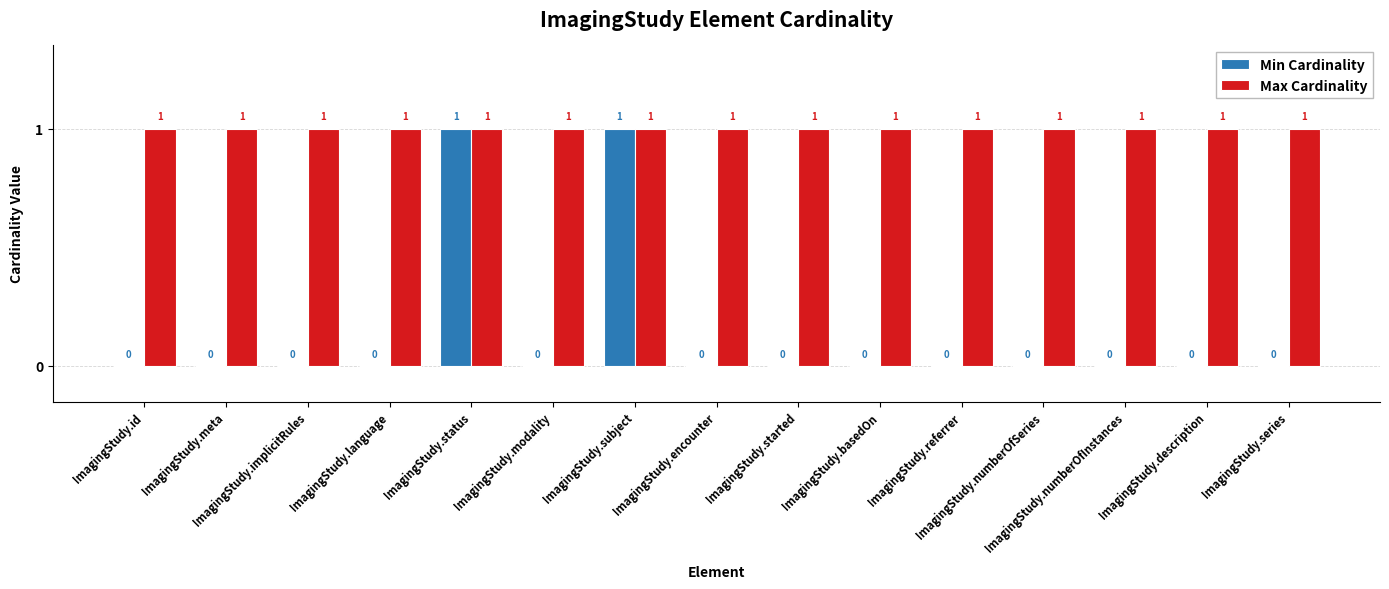

What is the approximate value of Max Cardinality at ImagingStudy.implicitRules?

1